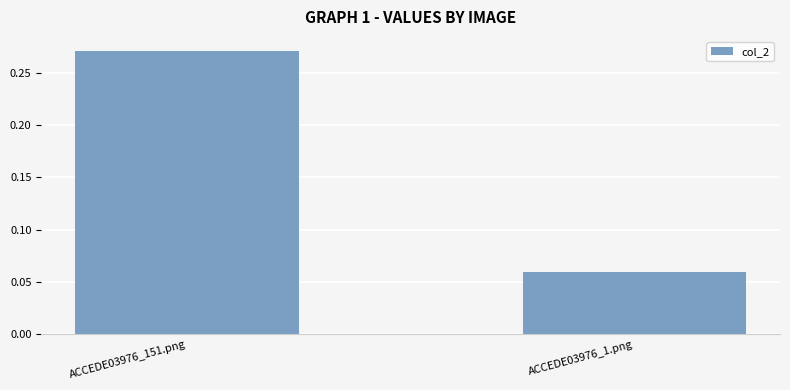

Which has a higher value, ACCEDE03976_1.png or ACCEDE03976_151.png?

ACCEDE03976_151.png